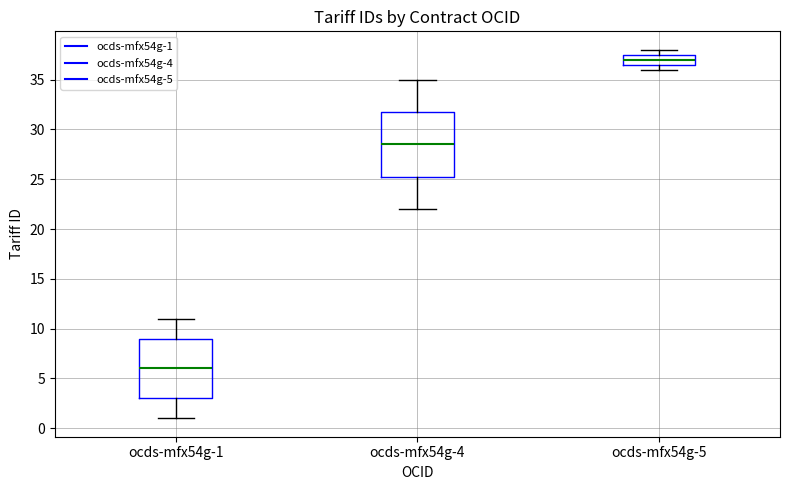

Where does the lower whisker of the box for ocds-mfx54g-4 end on the y-axis? The values are not printed on the chart, so give them approximately, as read against the axis.

22.0